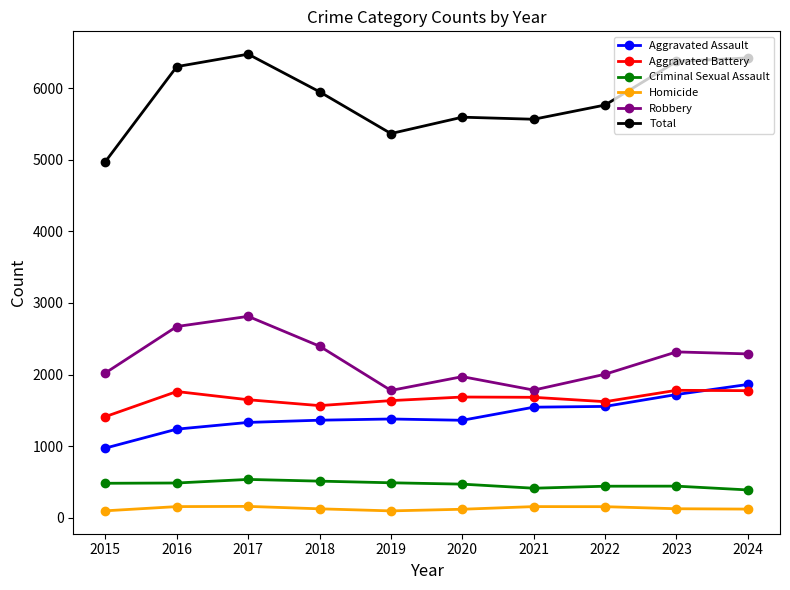

What value does the Criminal Sexual Assault series have at 2024?

386